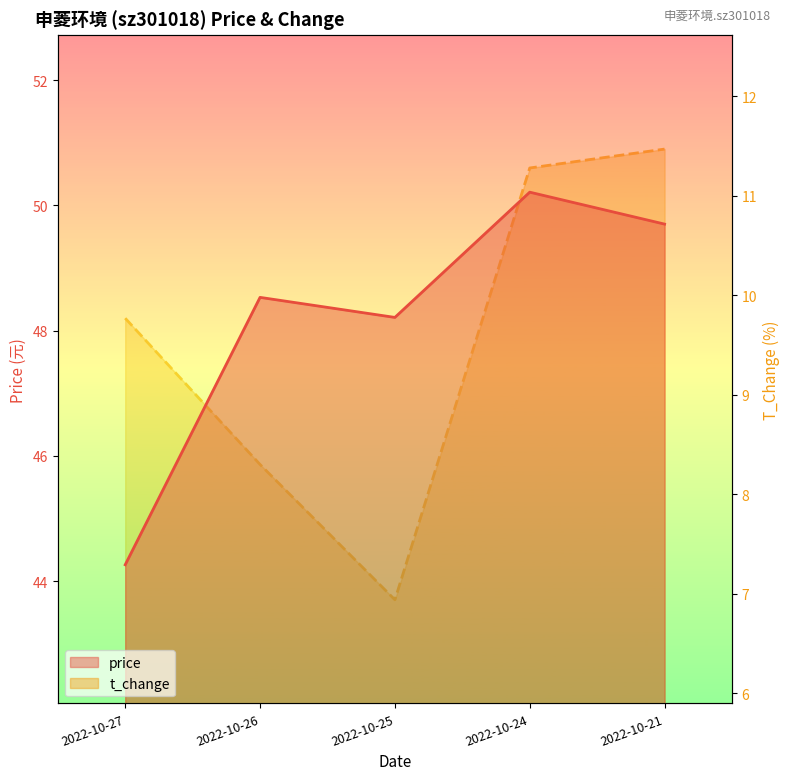

True or false: price and t_change intersect in this chart.

False